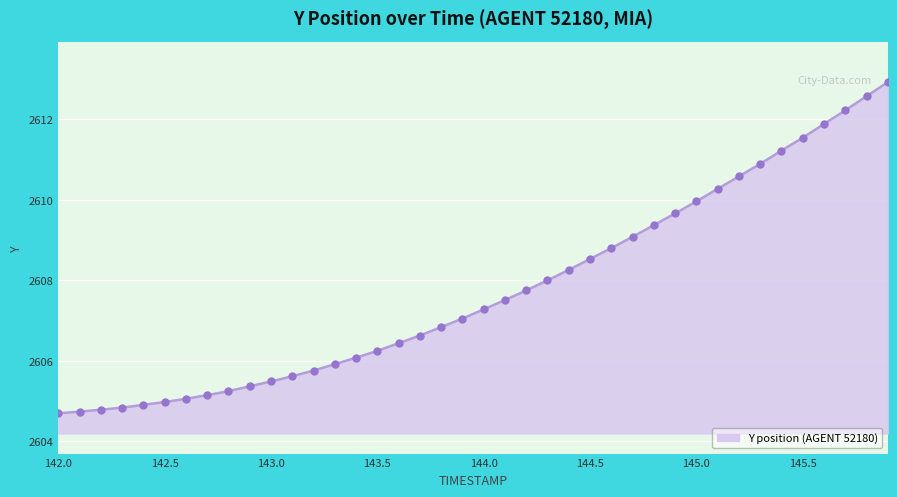

What is the value of the 36th point from the left?

2611.5